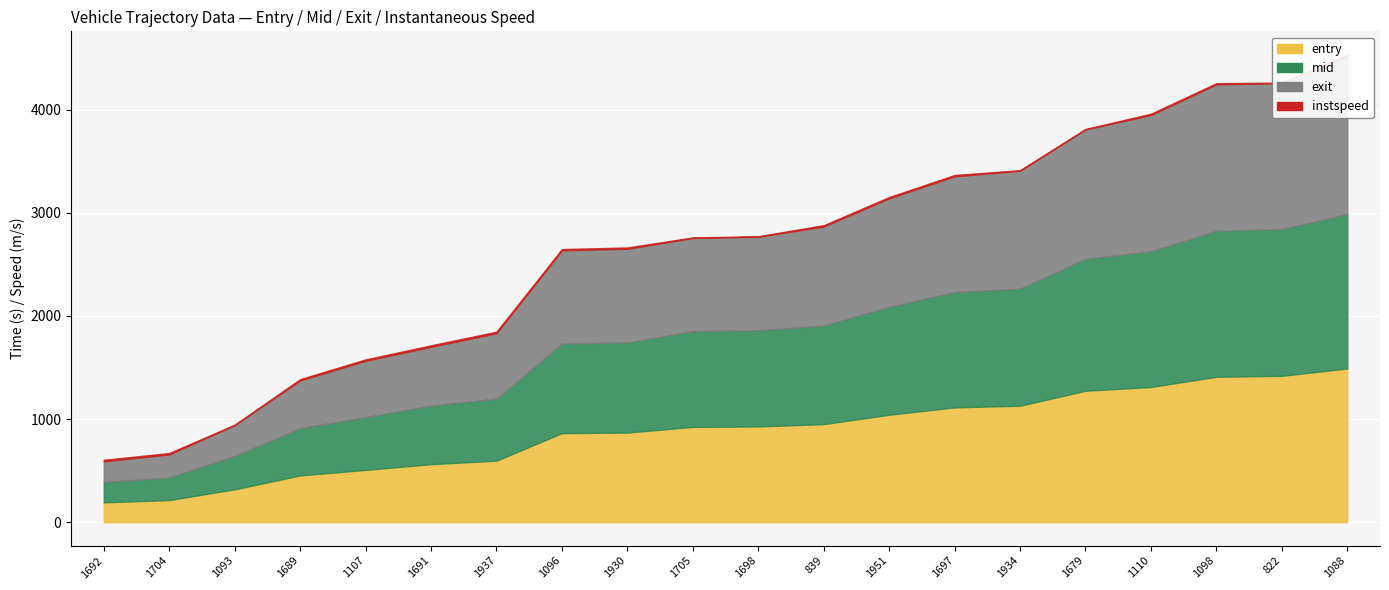

The value of instspeed at 1093 is 7.9. True or false?

False